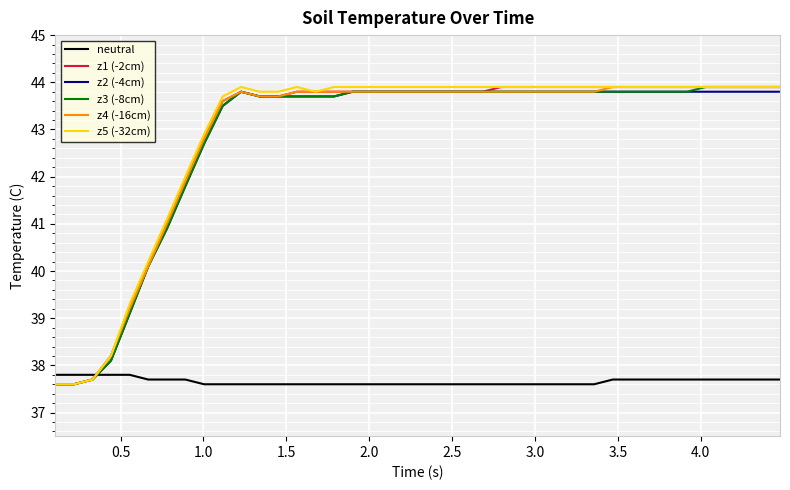

How many lines are shown in the chart?

6